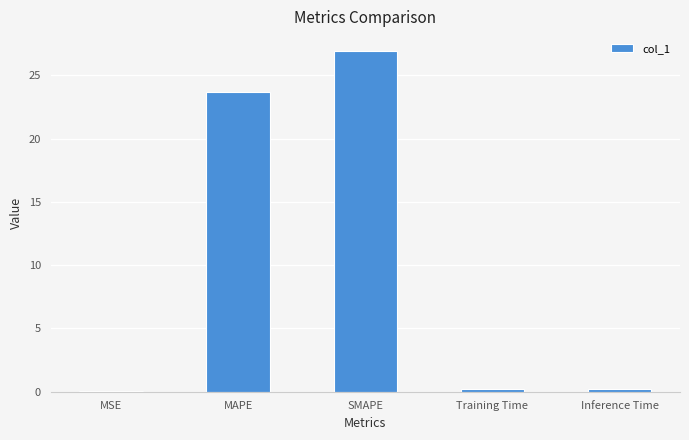

What is the change in value from MSE to Training Time?

+0.2